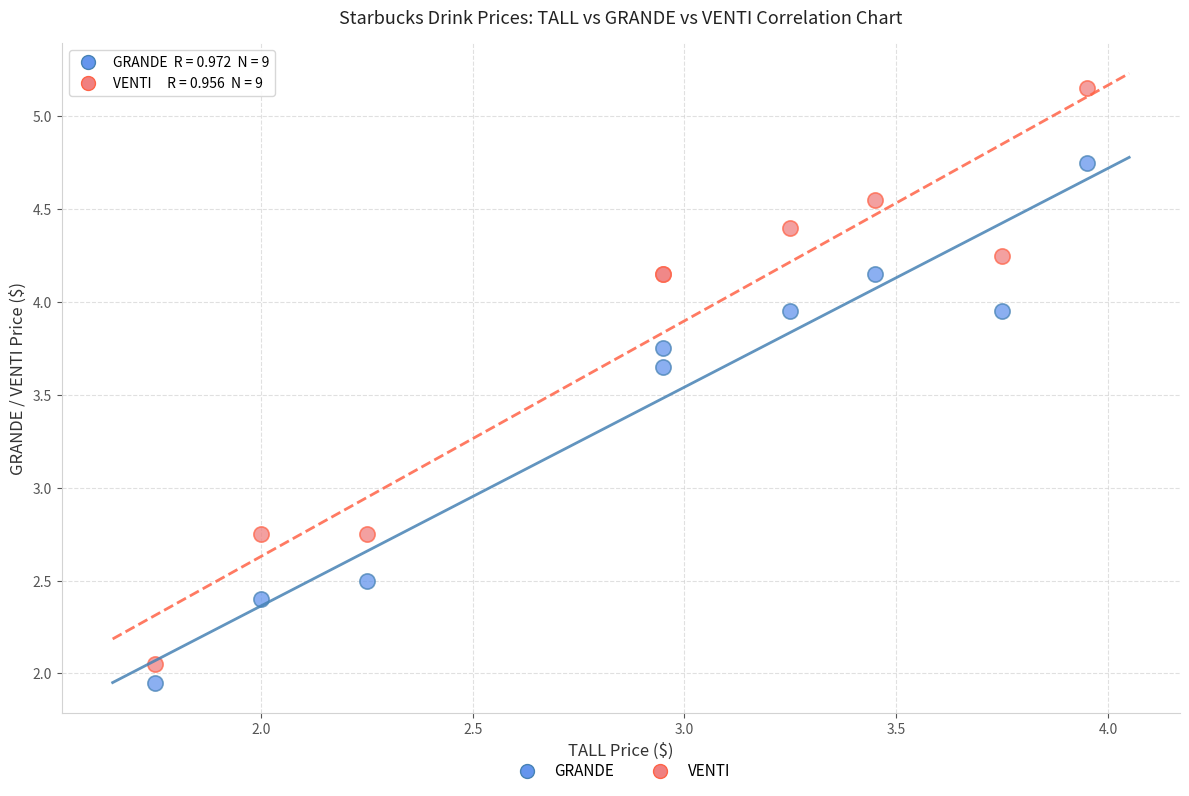

Which series reaches the minimum Y coordinate?

GRANDE